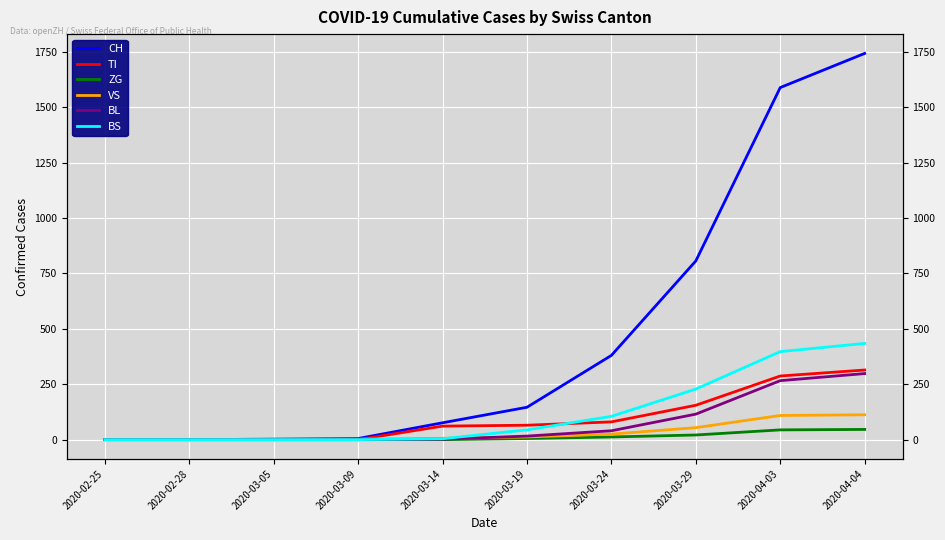

What is the total value across all series at 2020-04-03?

2691